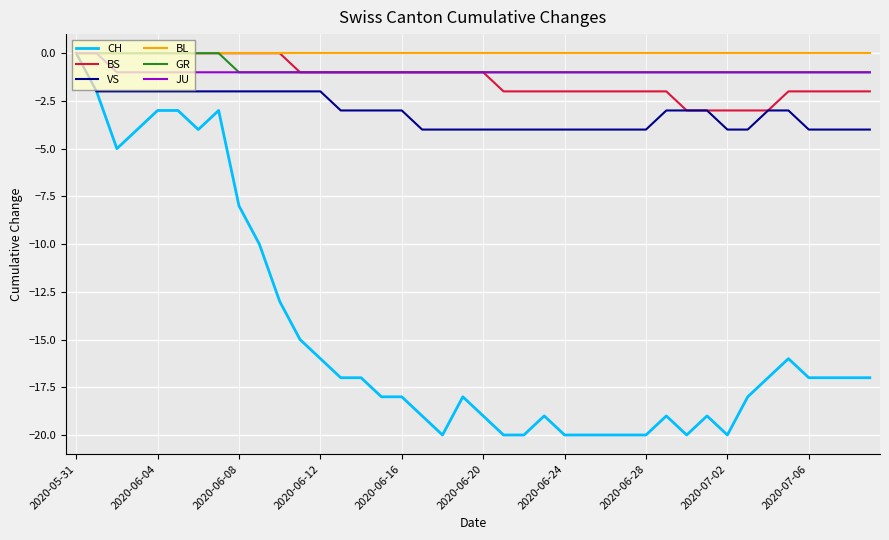

Does the chart have visible grid lines?

Yes